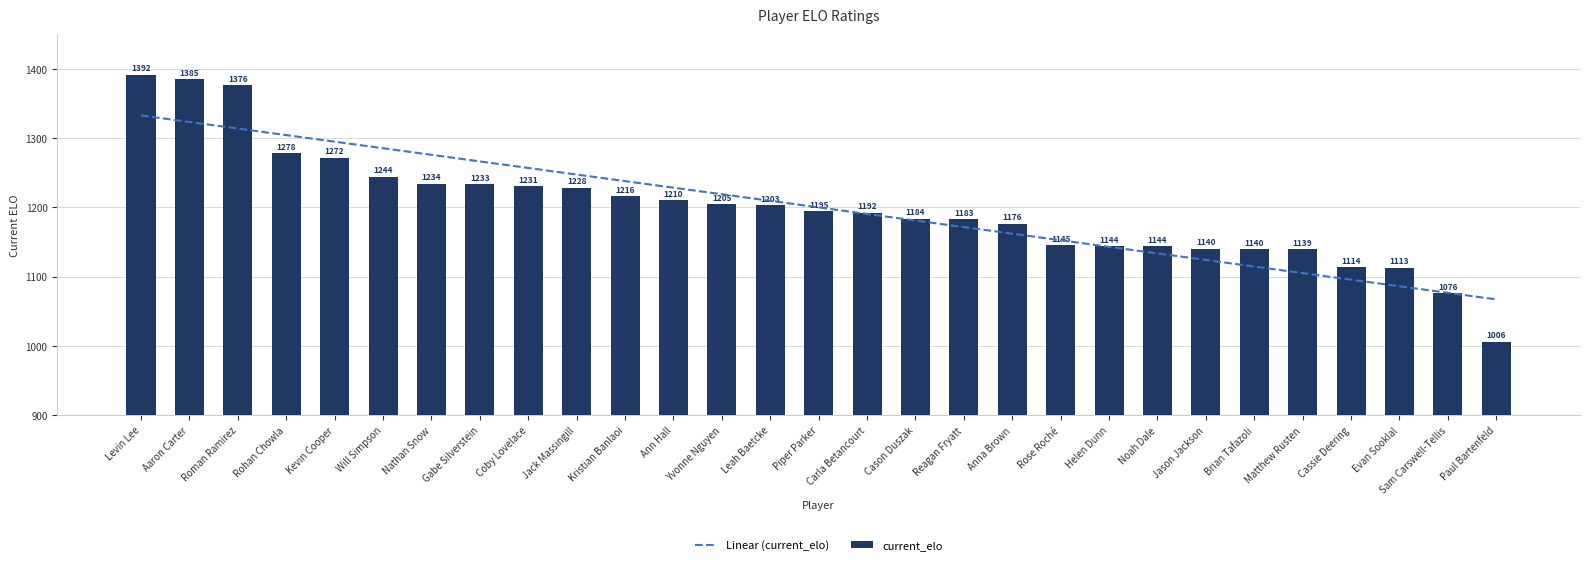

Which category has the lowest value in the Linear (current_elo) series?

Paul Bartenfeld